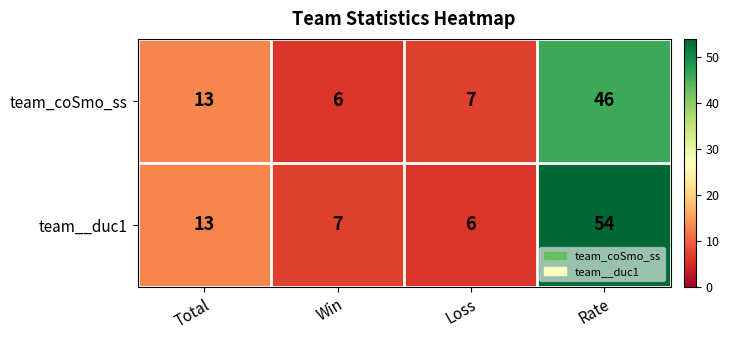

List the series in order of their overall mean, highest first.

team__duc1, team_coSmo_ss